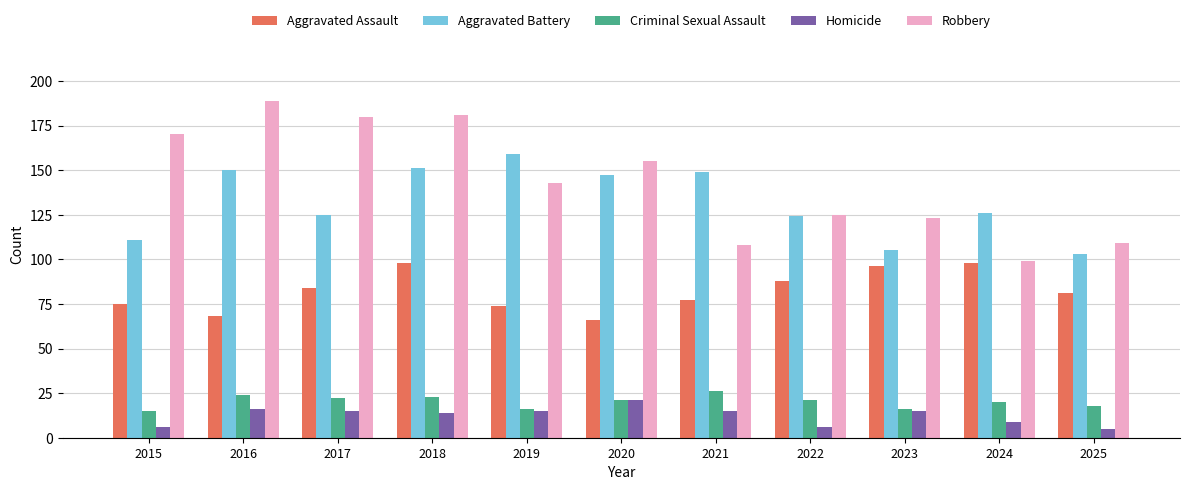

Reading left to right, what are all the values shown in this chart?

Aggravated Assault: 2015=75	2016=68	2017=84	2018=98	2019=74	2020=66	2021=77	2022=88	2023=96	2024=98	2025=81
Aggravated Battery: 2015=111	2016=150	2017=125	2018=151	2019=159	2020=147	2021=149	2022=124	2023=105	2024=126	2025=103
Criminal Sexual Assault: 2015=15	2016=24	2017=22	2018=23	2019=16	2020=21	2021=26	2022=21	2023=16	2024=20	2025=18
Homicide: 2015=6	2016=16	2017=15	2018=14	2019=15	2020=21	2021=15	2022=6	2023=15	2024=9	2025=5
Robbery: 2015=170	2016=189	2017=180	2018=181	2019=143	2020=155	2021=108	2022=125	2023=123	2024=99	2025=109